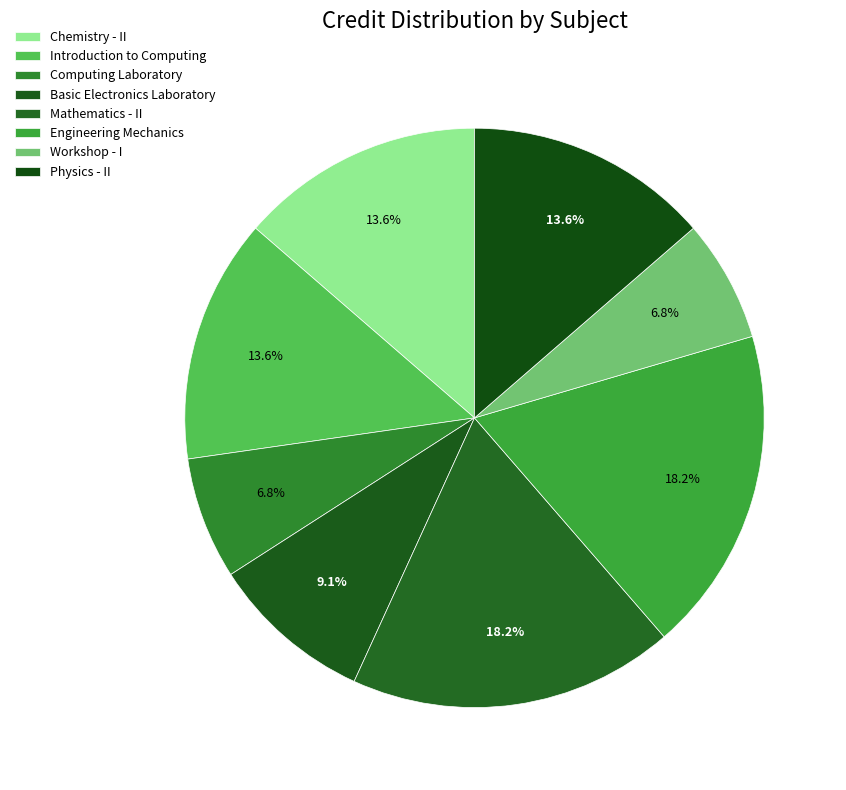

Is there a majority slice in this chart?

No